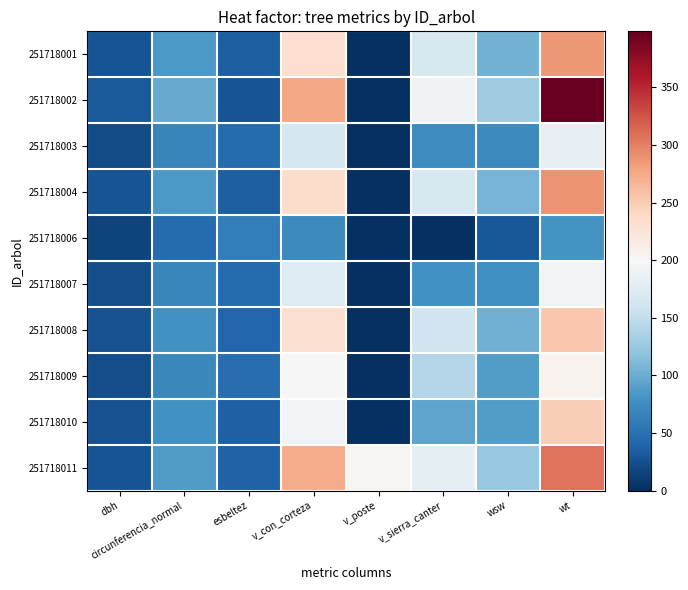

Reading right to left, transcribe all the data shown in this chart.

251718001: wt=286.3	wsw=105.5	v_sierra_canter=167.8	v_poste=0.0	v_con_corteza=232.8	esbeltez=35.4	circunferencia_normal=84.3	dbh=26.9
251718002: wt=398.7	wsw=128.7	v_sierra_canter=192.3	v_poste=0.0	v_con_corteza=275.9	esbeltez=27.1	circunferencia_normal=98.5	dbh=31.4
251718003: wt=182.4	wsw=72.2	v_sierra_canter=74.1	v_poste=0.0	v_con_corteza=165.1	esbeltez=46.2	circunferencia_normal=68.0	dbh=21.6
251718004: wt=288.6	wsw=106.3	v_sierra_canter=166.9	v_poste=0.0	v_con_corteza=234.4	esbeltez=35.2	circunferencia_normal=84.7	dbh=26.9
251718006: wt=80.6	wsw=30.1	v_sierra_canter=0.0	v_poste=0.0	v_con_corteza=72.8	esbeltez=61.0	circunferencia_normal=46.3	dbh=14.8
251718007: wt=194.1	wsw=76.6	v_sierra_canter=78.2	v_poste=0.0	v_con_corteza=174.3	esbeltez=44.8	circunferencia_normal=70.1	dbh=22.3
251718008: wt=253.6	wsw=103.1	v_sierra_canter=161.8	v_poste=0.0	v_con_corteza=230.7	esbeltez=41.6	circunferencia_normal=79.3	dbh=25.2
251718009: wt=206.1	wsw=88.1	v_sierra_canter=140.2	v_poste=0.0	v_con_corteza=200.6	esbeltez=48.2	circunferencia_normal=71.6	dbh=22.8
251718010: wt=247.7	wsw=87.3	v_sierra_canter=94.0	v_poste=0.0	v_con_corteza=194.3	esbeltez=35.9	circunferencia_normal=78.8	dbh=25.1
251718011: wt=307.1	wsw=123.6	v_sierra_canter=180.8	v_poste=201.3	v_con_corteza=272.8	esbeltez=38.0	circunferencia_normal=86.9	dbh=27.6